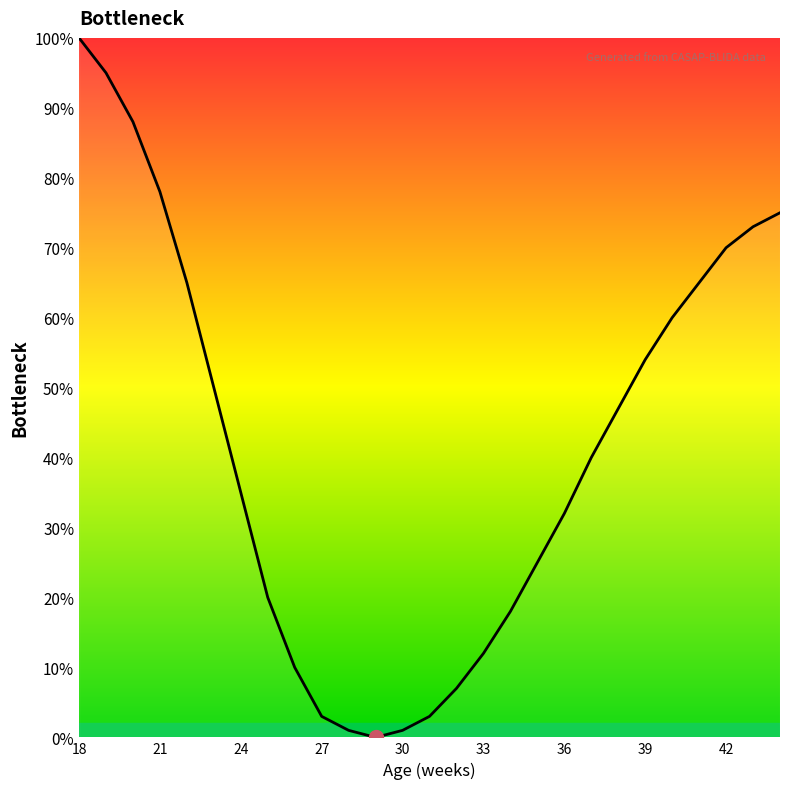

What is the difference between the second highest and minimum values?

95